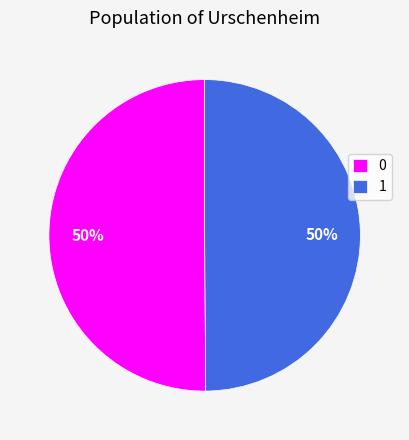

What percentage is the 1 slice, to the nearest percent?

50%